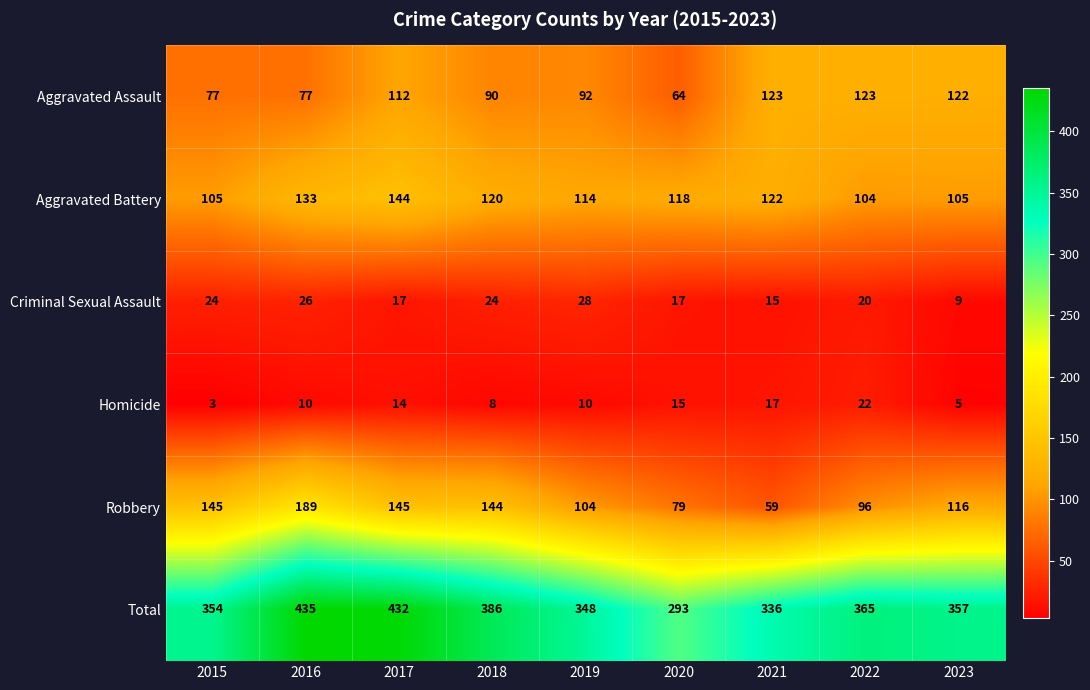

The value of Homicide at 2020 is 15. True or false?

True